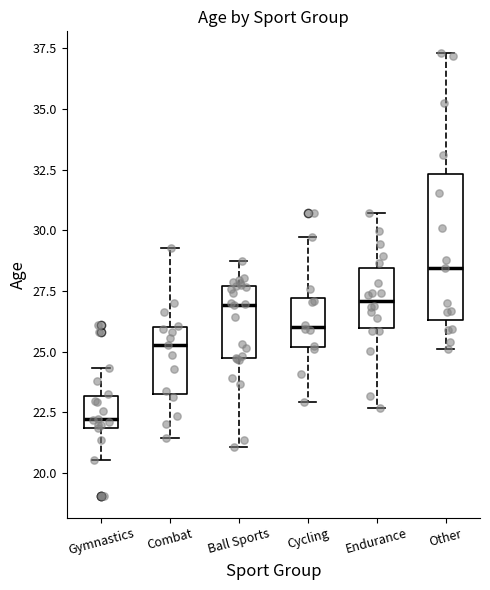

Which box is the tallest, from its lower edge to its upper edge?

Other